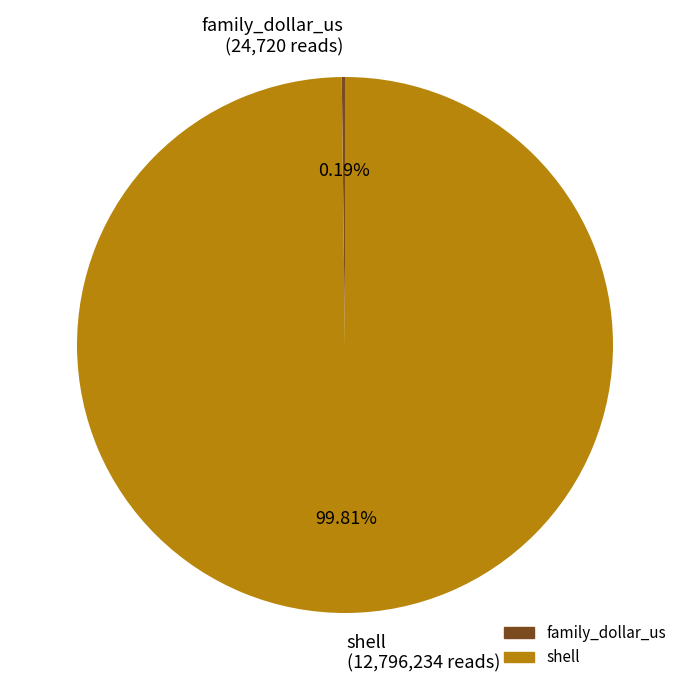

Does shell (12,796,234 reads) represent more than half of the total?

Yes